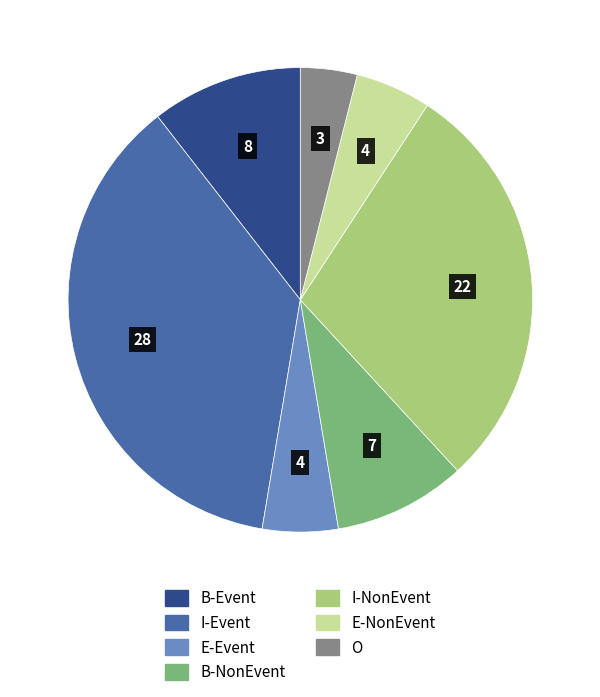

Is B-Event the majority of the pie?

No